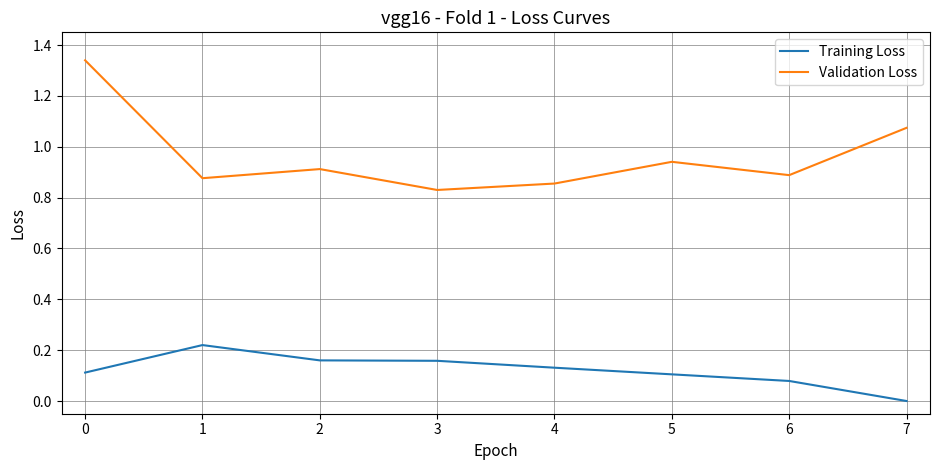

Which series has the widest spread of values?

Validation Loss